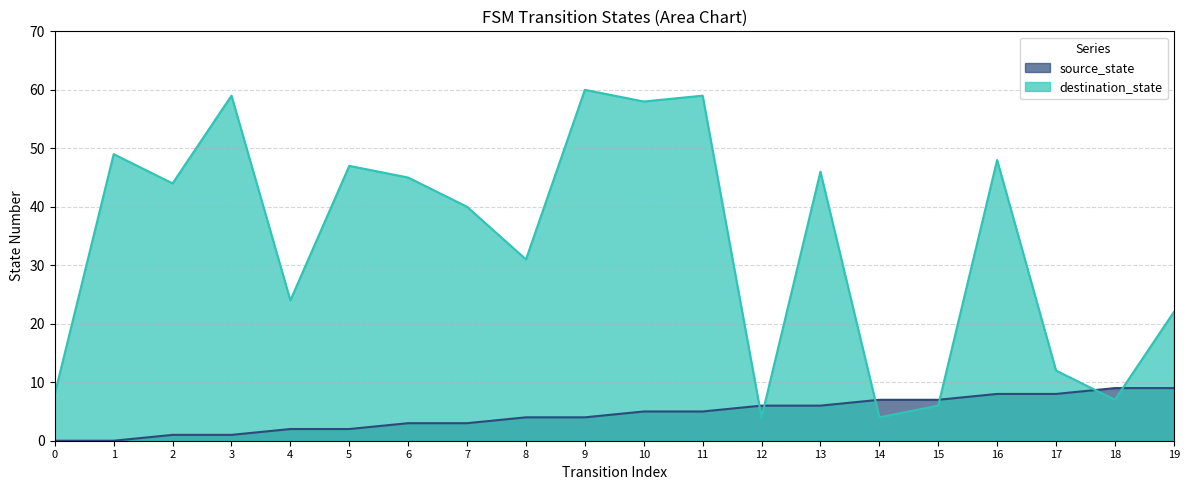

How many distinct data groups are displayed?

2